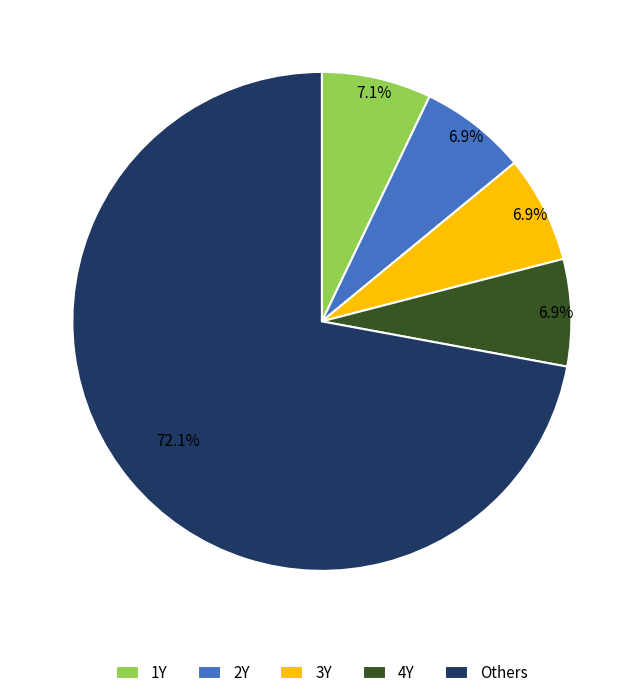

Between 4Y and Others, which is larger?

Others